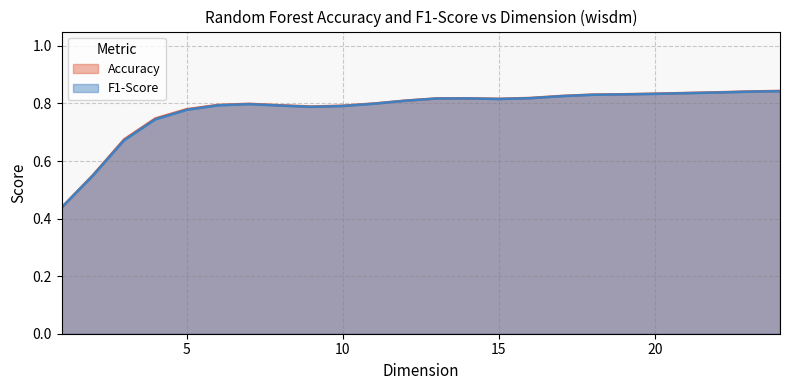

What are all the series names shown in the legend?

Accuracy, F1-Score